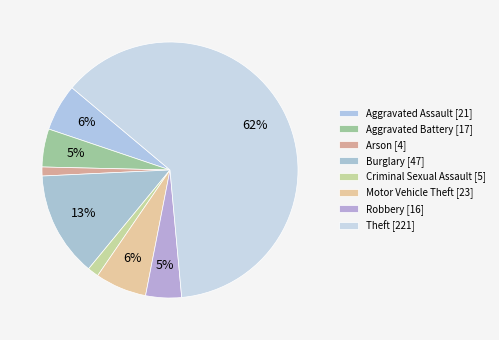

Rank the categories by value from highest to lowest.

Theft, Burglary, Motor Vehicle Theft, Aggravated Assault, Aggravated Battery, Robbery, Criminal Sexual Assault, Arson